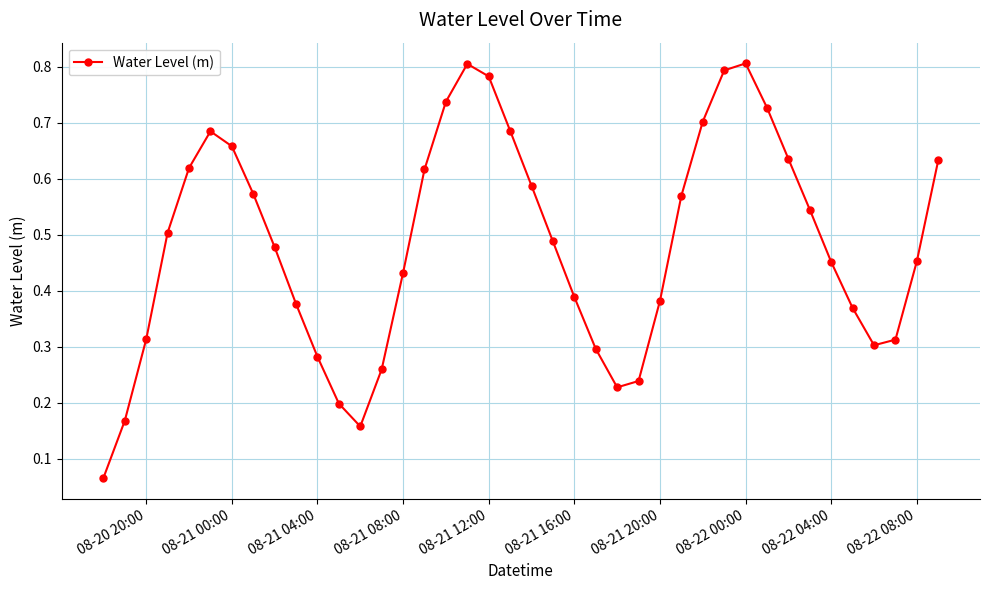

True or false: the data has more than 2 interior local peaks.

True